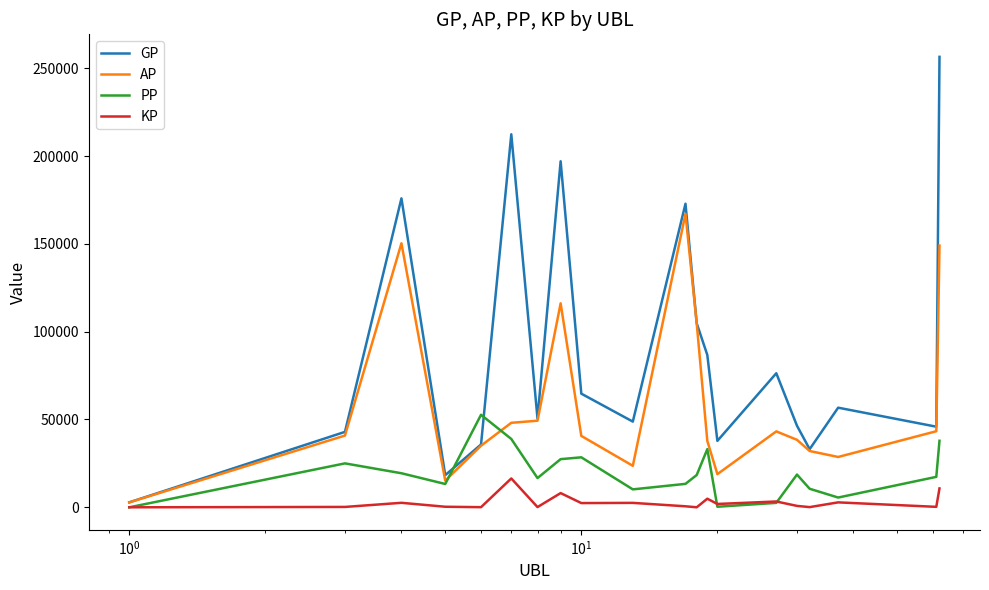

Rank the series by their average value, from highest to lowest.

GP, AP, PP, KP